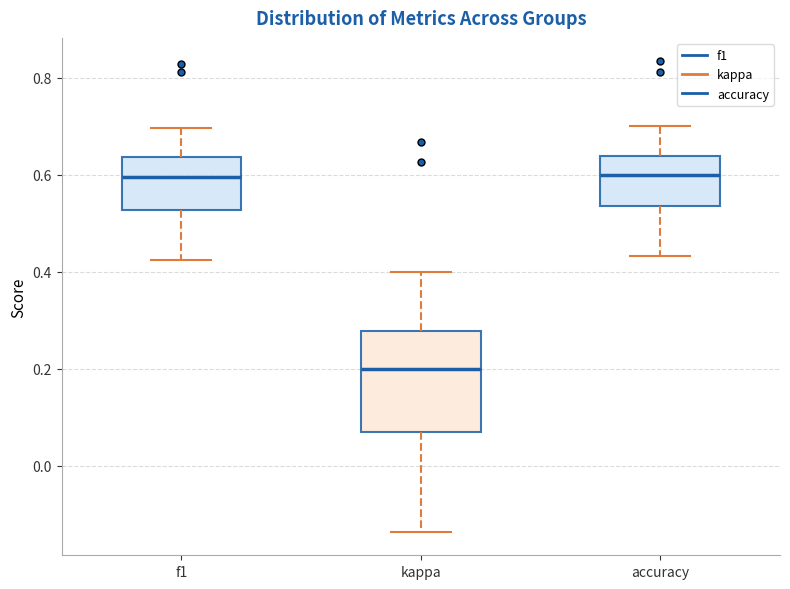

Reading left to right, transcribe this box plot: for each box, give where its median line is, the range the box spans, and where its two whiskers end, as read against the y-axis. The values are not printed on the chart, so give them approximately, as read against the axis.

f1: median 0.60, box 0.52 to 0.64, whiskers 0.42 to 0.70
kappa: median 0.20, box 0.06 to 0.28, whiskers -0.14 to 0.40
accuracy: median 0.60, box 0.54 to 0.64, whiskers 0.44 to 0.70